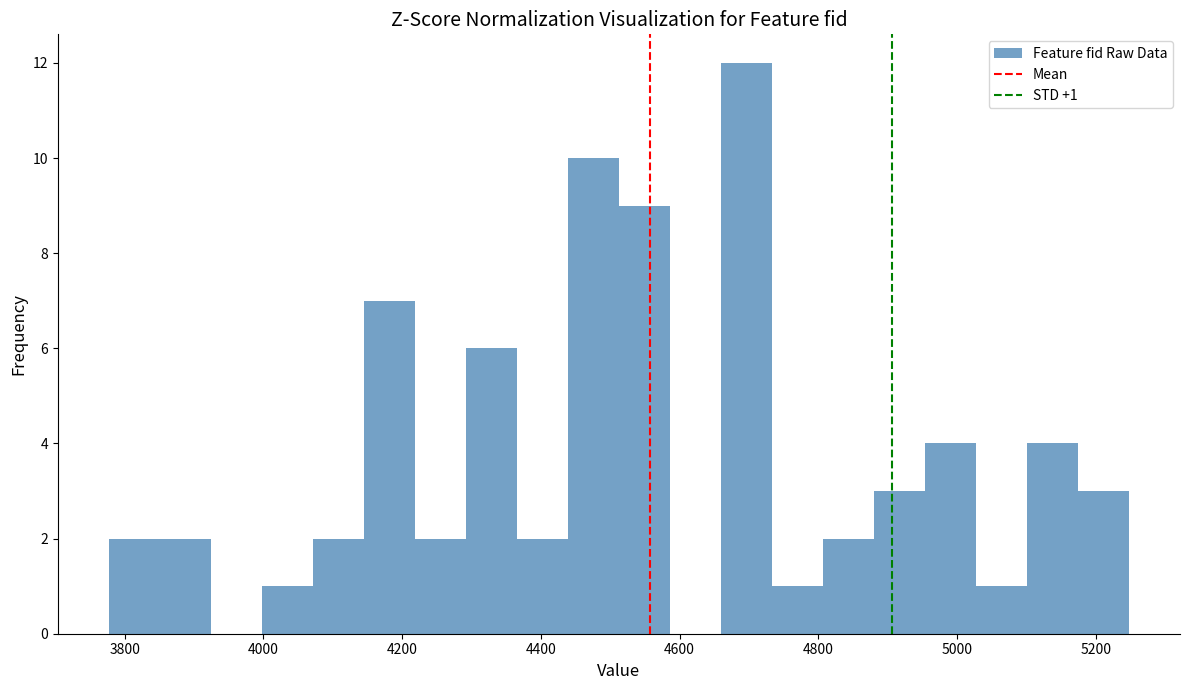

Read against the x-axis, roughly where is the centre of the tallest bar?

4700